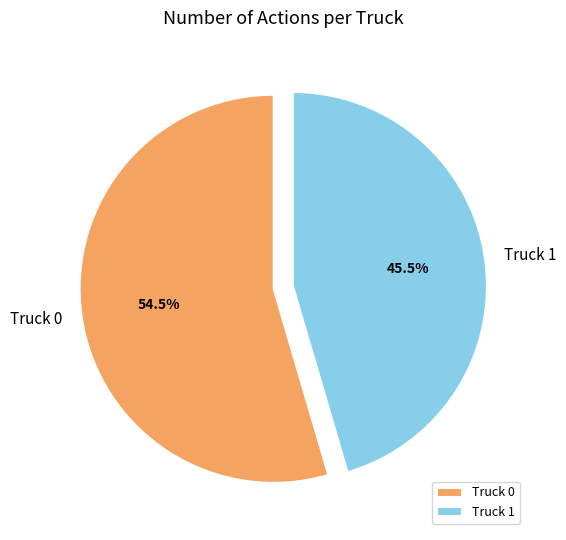

Which slice is the largest?

Truck 0